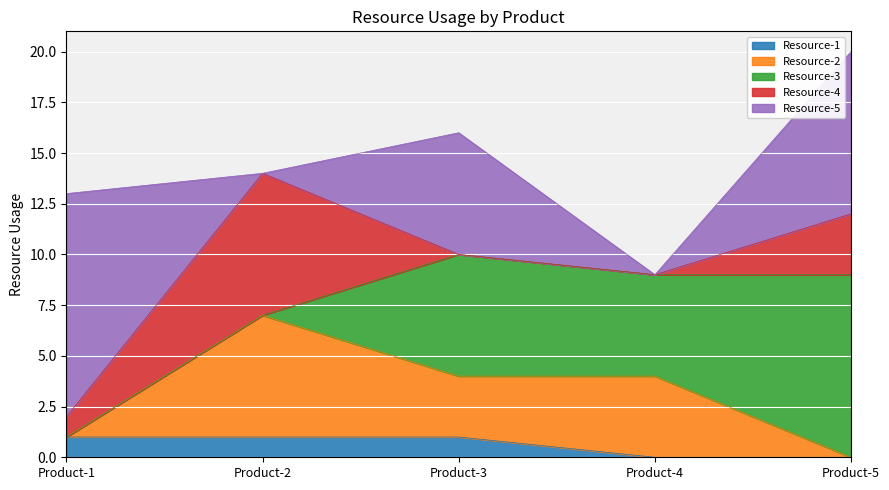

What are all the series names shown in the legend?

Resource-1, Resource-2, Resource-3, Resource-4, Resource-5